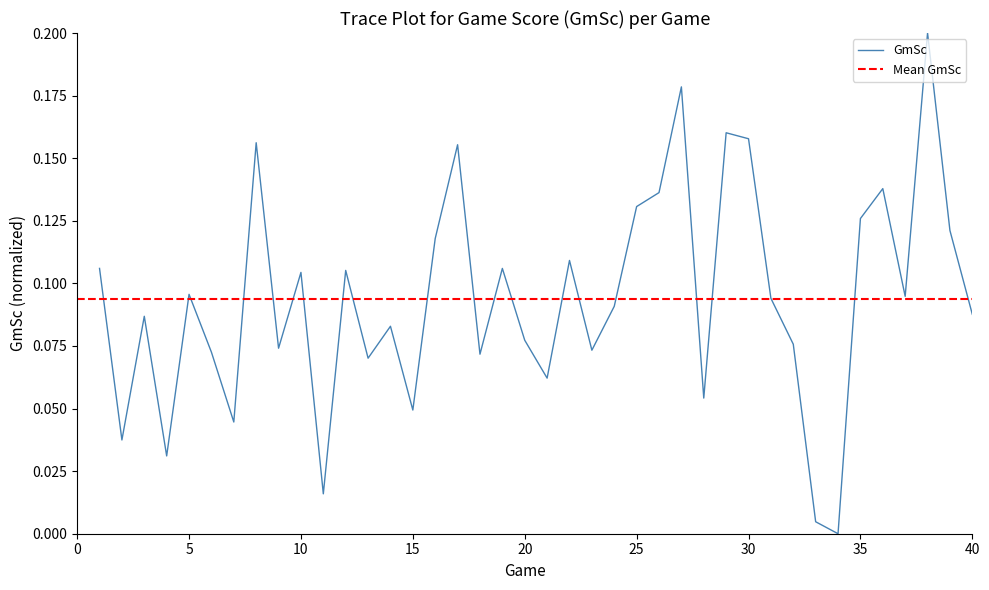

Reading left to right, transcribe all the data shown in this chart.

0.1	0.0	0.1	0.0	0.1	0.1	0.0	0.2	0.1	0.1	0.0	0.1	0.1	0.1	0.0	0.1	0.2	0.1	0.1	0.1	0.1	0.1	0.1	0.1	0.1	0.1	0.2	0.1	0.2	0.2	0.1	0.1	0.0	0.0	0.1	0.1	0.1	0.2	0.1	0.1